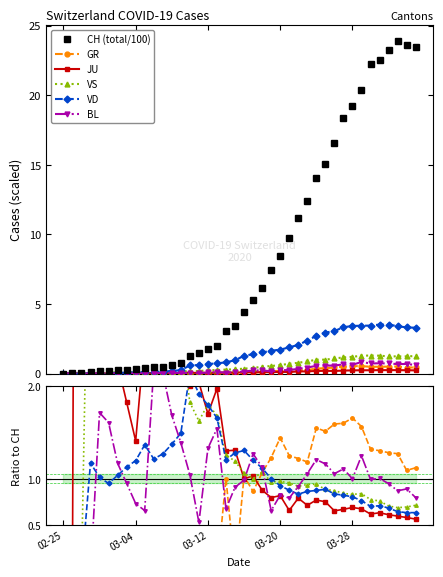

What is the approximate value of JU at 18?

1.3